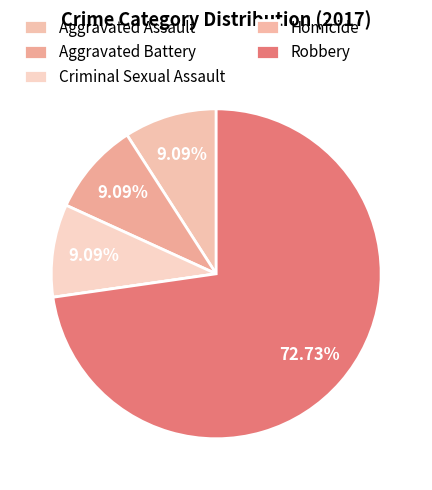

To the nearest percent, what is the combined percentage of Robbery and Aggravated Assault?

82%